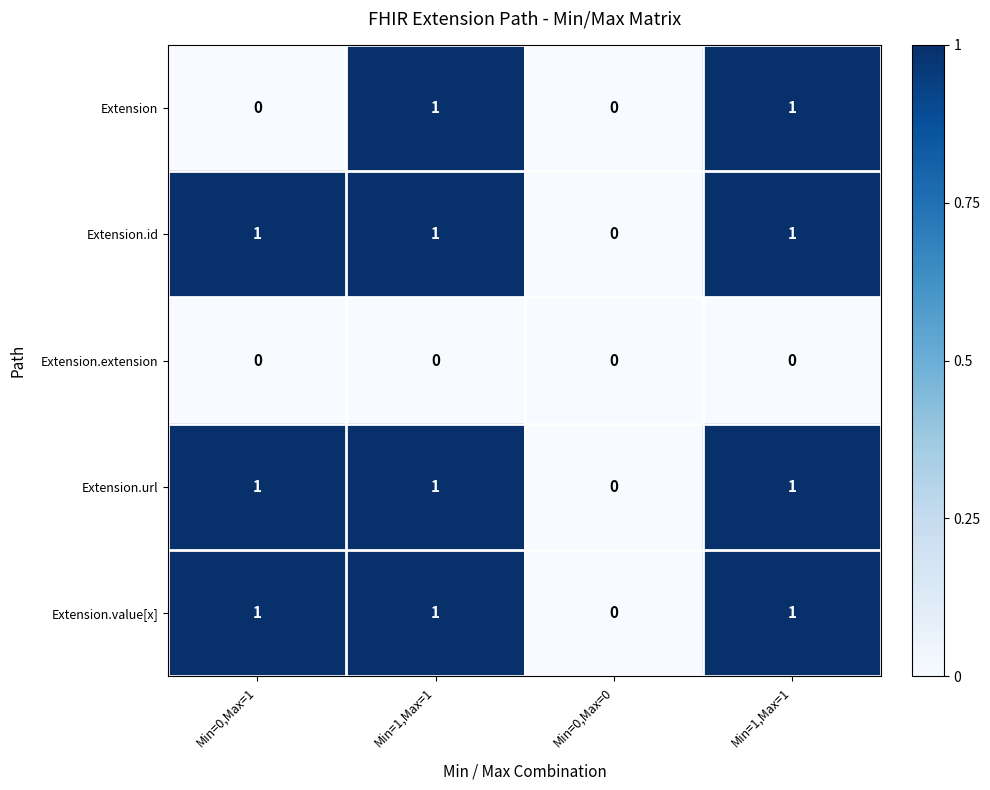

Reading right to left, what are all the values shown in this chart?

Extension: Min=1,Max=1=1	Min=0,Max=0=0	Min=1,Max=1=1	Min=0,Max=1=0
Extension.id: Min=1,Max=1=1	Min=0,Max=0=0	Min=1,Max=1=1	Min=0,Max=1=1
Extension.extension: Min=1,Max=1=0	Min=0,Max=0=0	Min=1,Max=1=0	Min=0,Max=1=0
Extension.url: Min=1,Max=1=1	Min=0,Max=0=0	Min=1,Max=1=1	Min=0,Max=1=1
Extension.value[x]: Min=1,Max=1=1	Min=0,Max=0=0	Min=1,Max=1=1	Min=0,Max=1=1